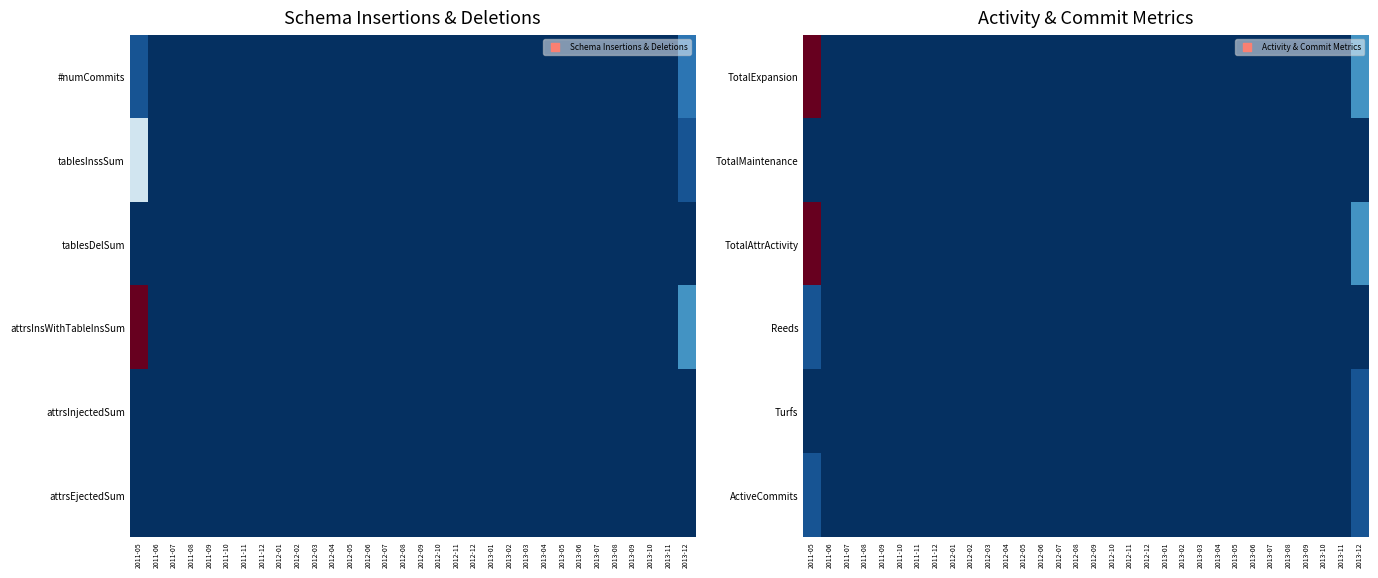

Count the number of data series in this chart.

6